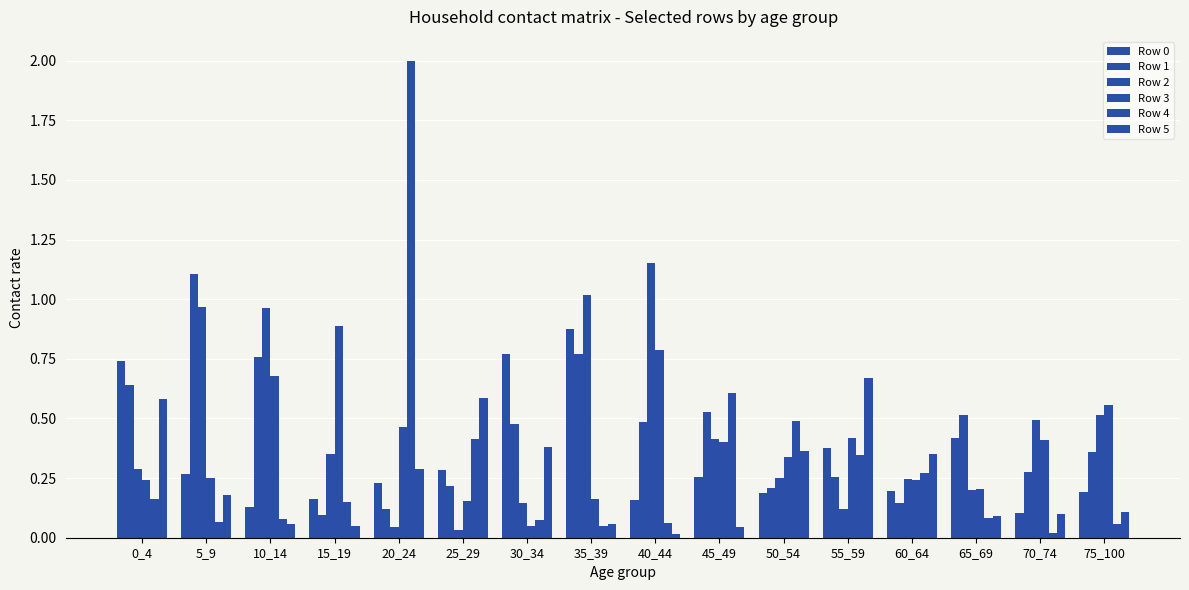

At which category is the sum across all series the highest?

20_24